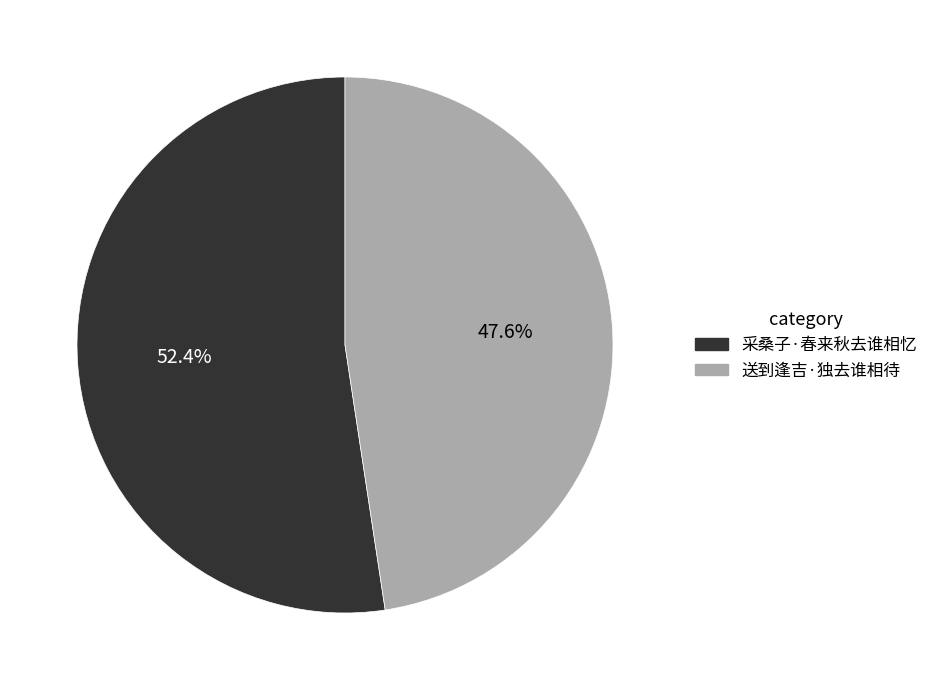

To the nearest percent, what is the combined percentage of 送到逢吉·独去谁相待 and 采桑子·春来秋去谁相忆?

100%